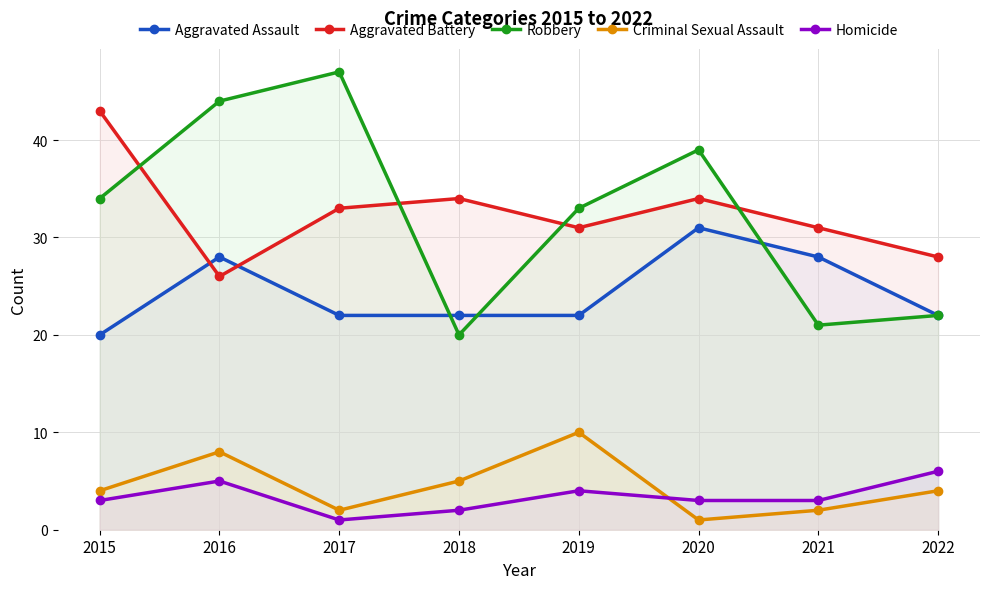

Is it true that Criminal Sexual Assault equals 6 at 2016?

False